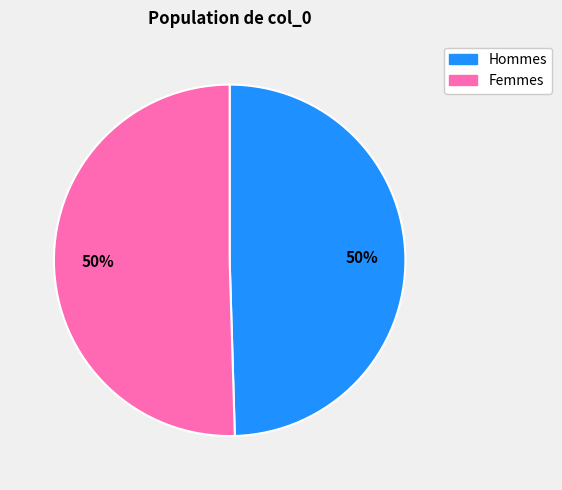

To the nearest percent, what is the average slice percentage?

50%